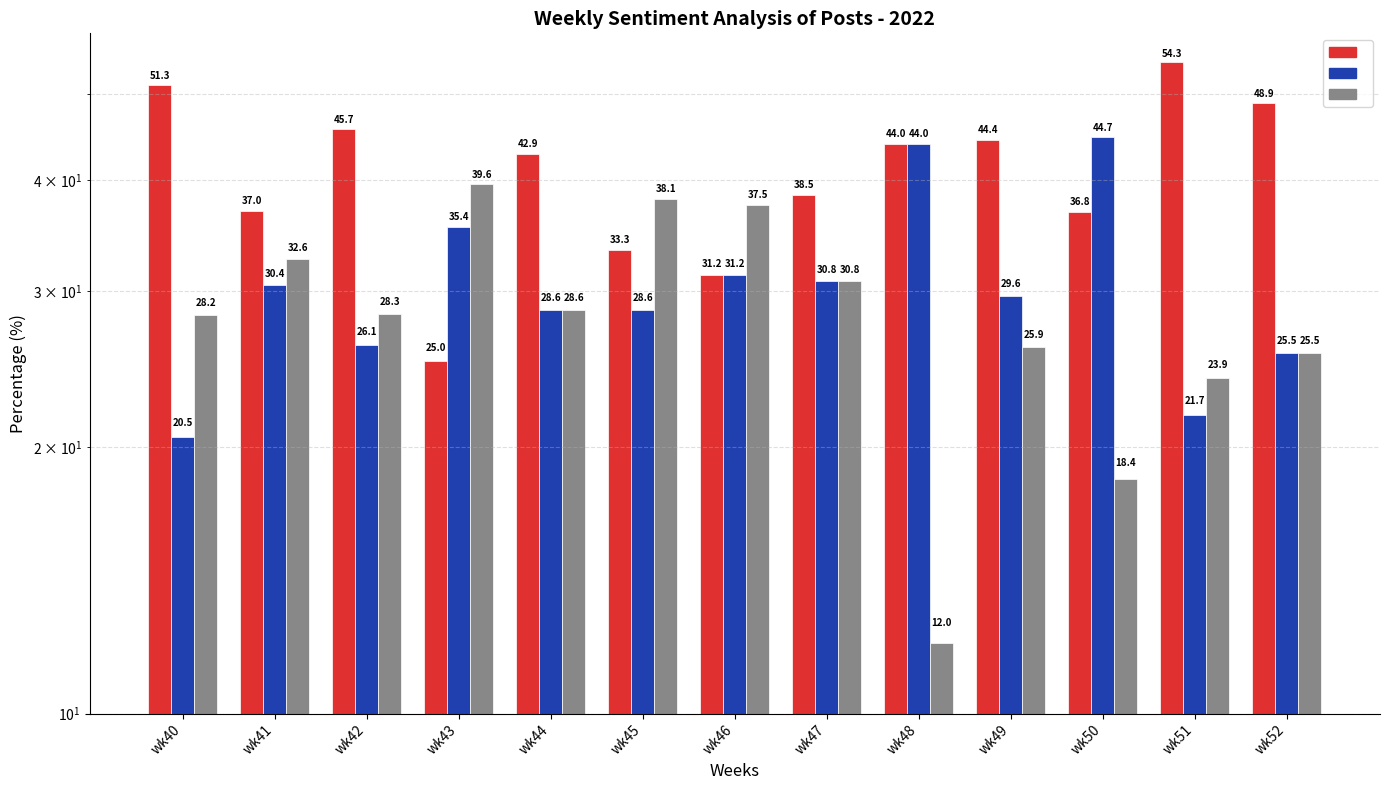

Which series has the largest total across all categories?

PRIMARY